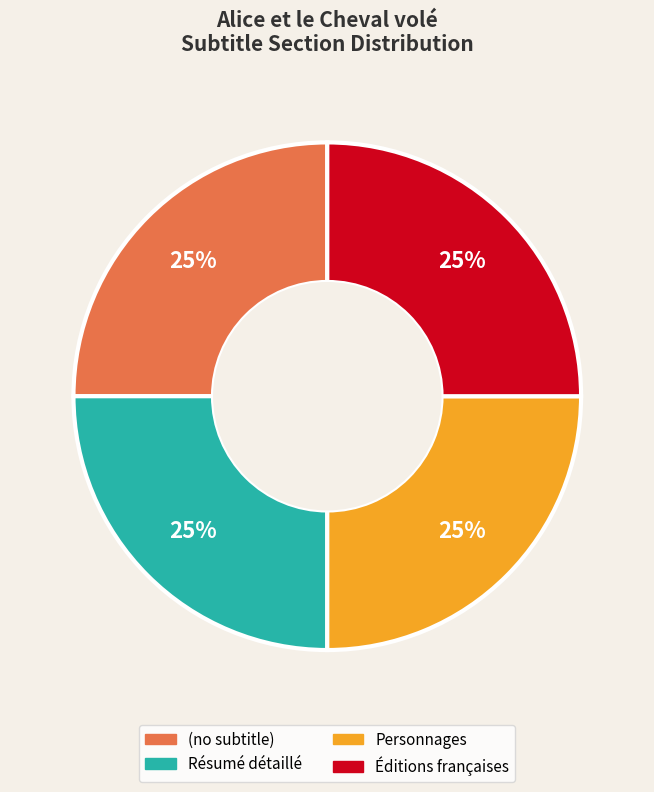

To the nearest percent, what percentage of the pie is Éditions françaises?

25%